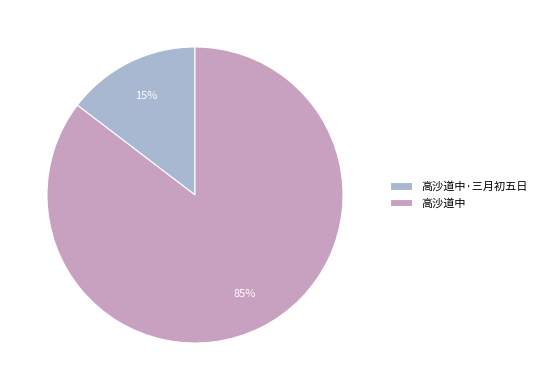

Do 高沙道中·三月初五日 and 高沙道中 together represent more than half of the pie?

Yes